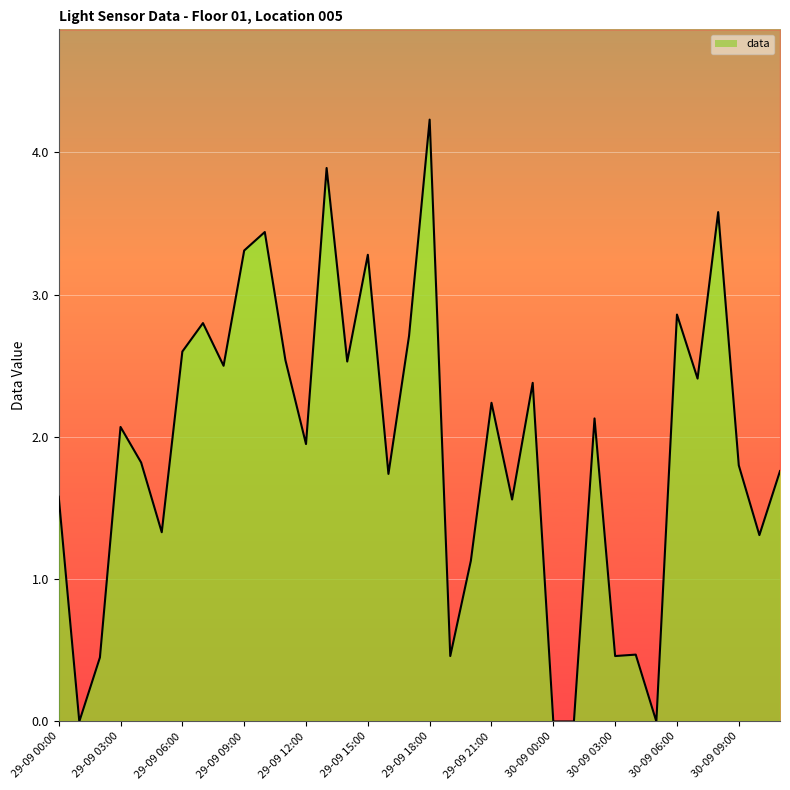

What is the average value?

1.9